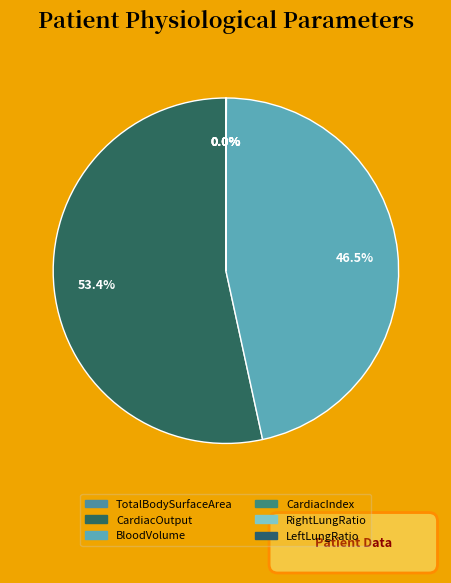

How many slices are in this pie chart?

6